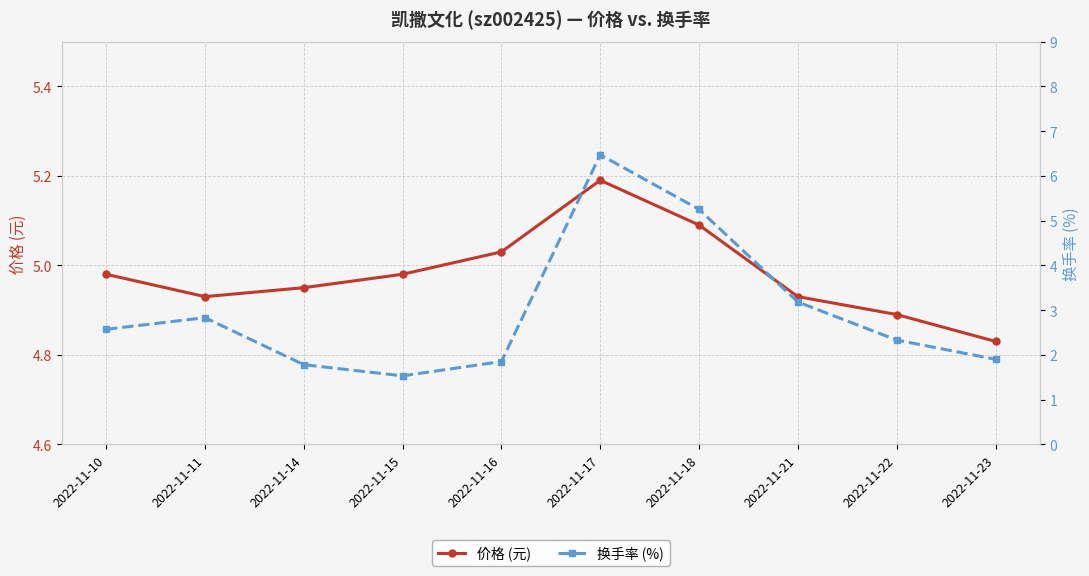

Reading left to right, transcribe all the data shown in this chart.

价格 (元): 5.0	4.9	5.0	5.0	5.0	5.2	5.1	4.9	4.9	4.8
换手率 (%): 2.6	2.8	1.8	1.5	1.9	6.5	5.2	3.2	2.3	1.9